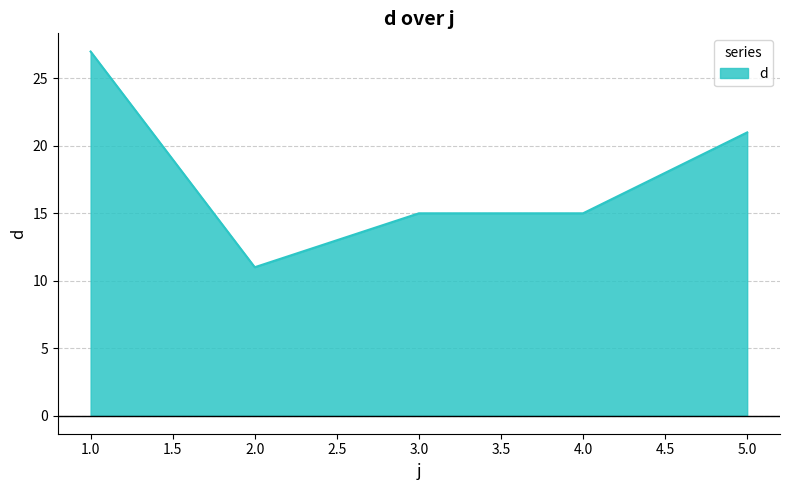

What is the ratio of the value at 5.0 to the value at 1.0?

0.8